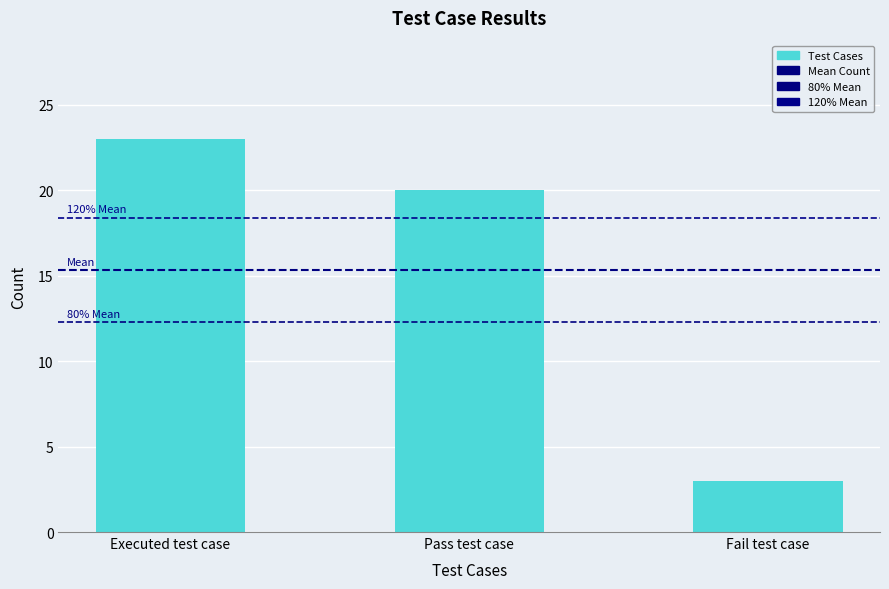

What position from the left is Pass test case?

2